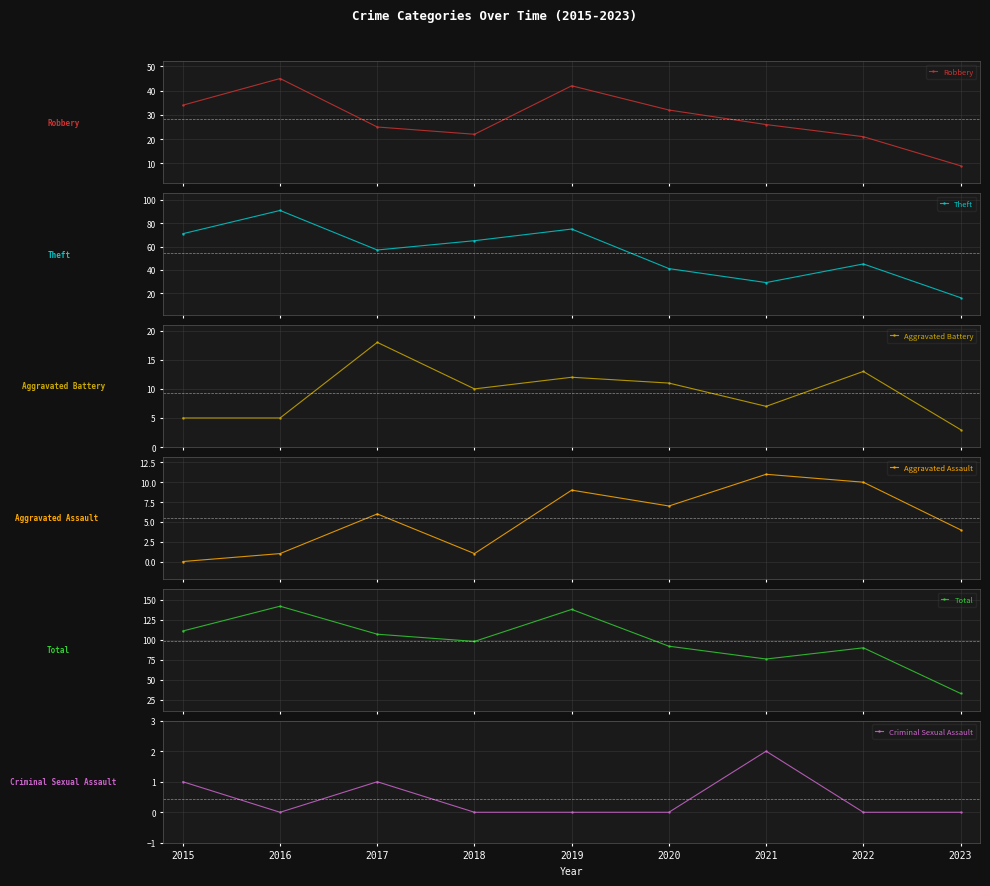

Where is the first local minimum for Criminal Sexual Assault?

2016